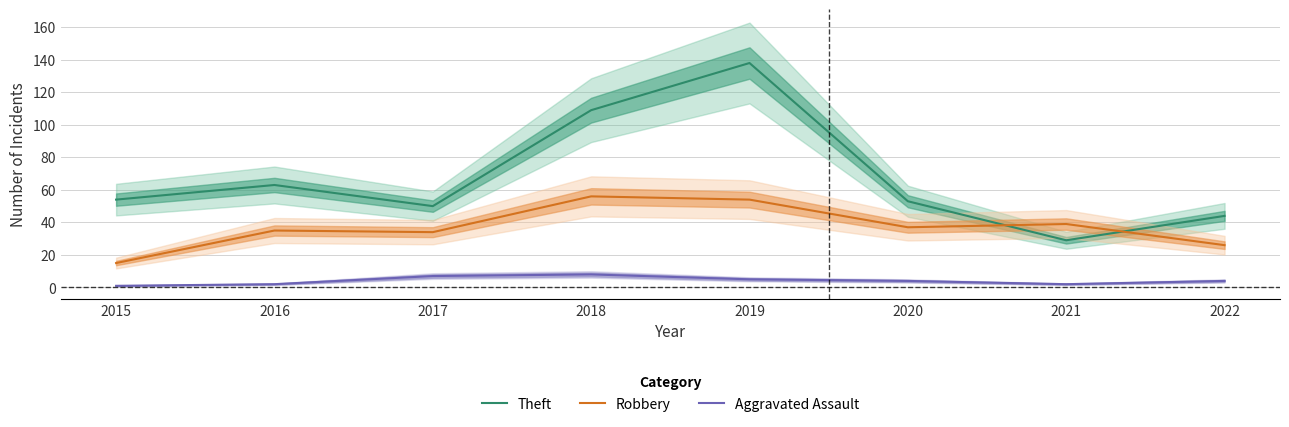

How many lines are shown in the chart?

3